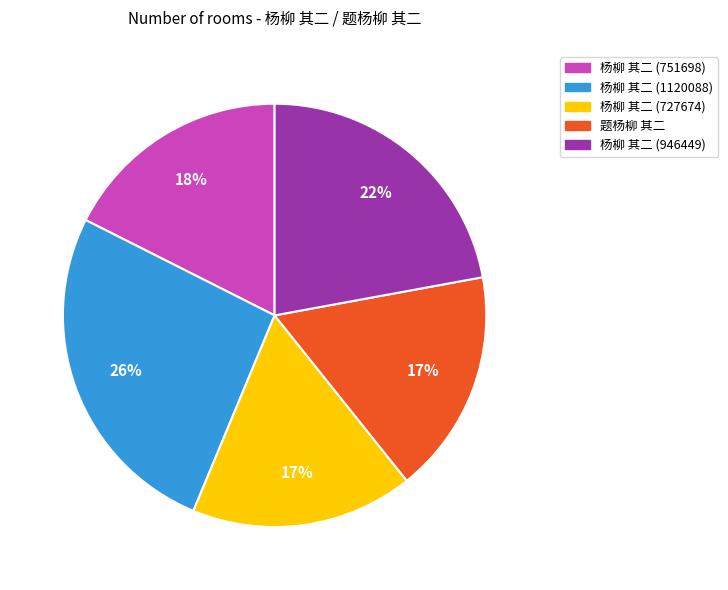

Between 杨柳 其二 (946449) and 杨柳 其二 (727674), which is larger?

杨柳 其二 (946449)